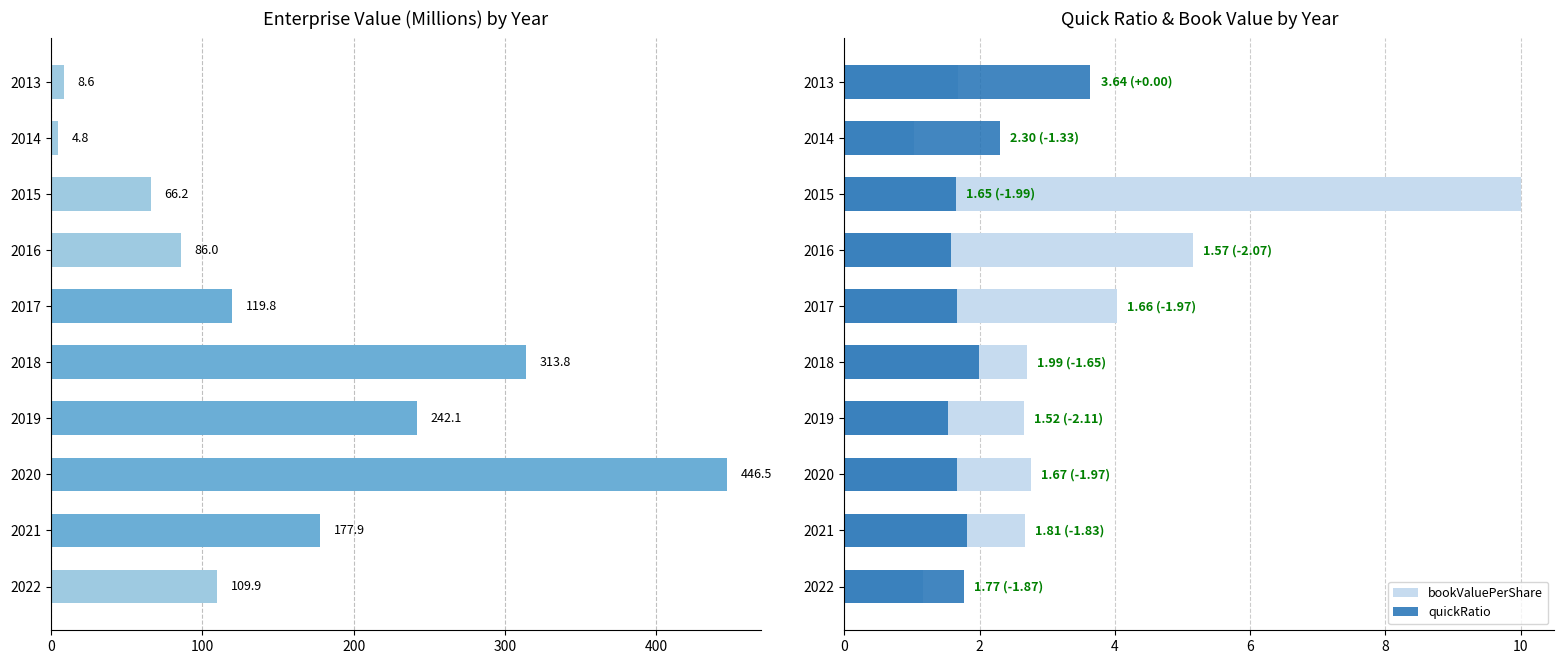

What is the total value across all series at 2013?

13.9